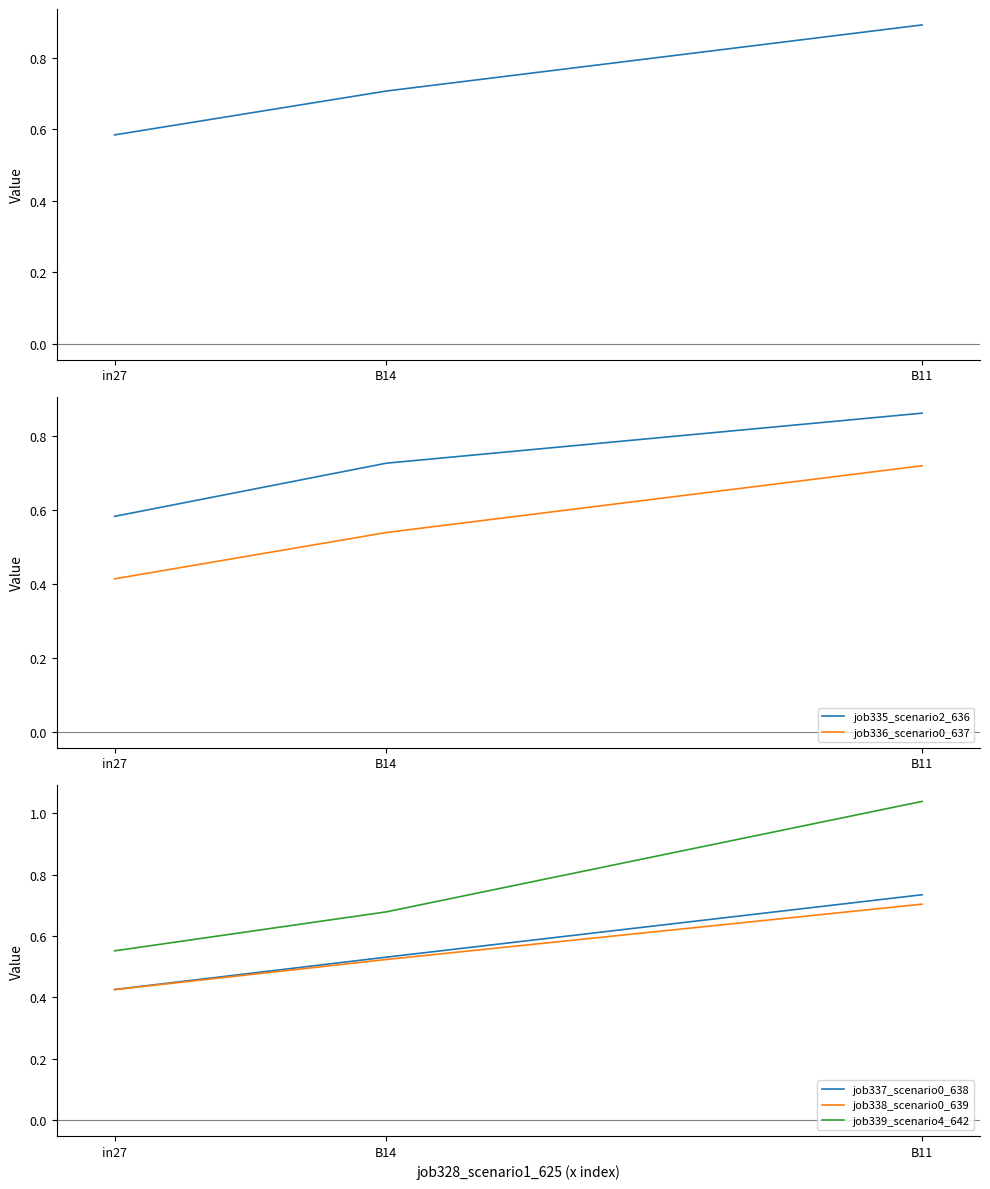

What is the total value across all series at in27?

3.0